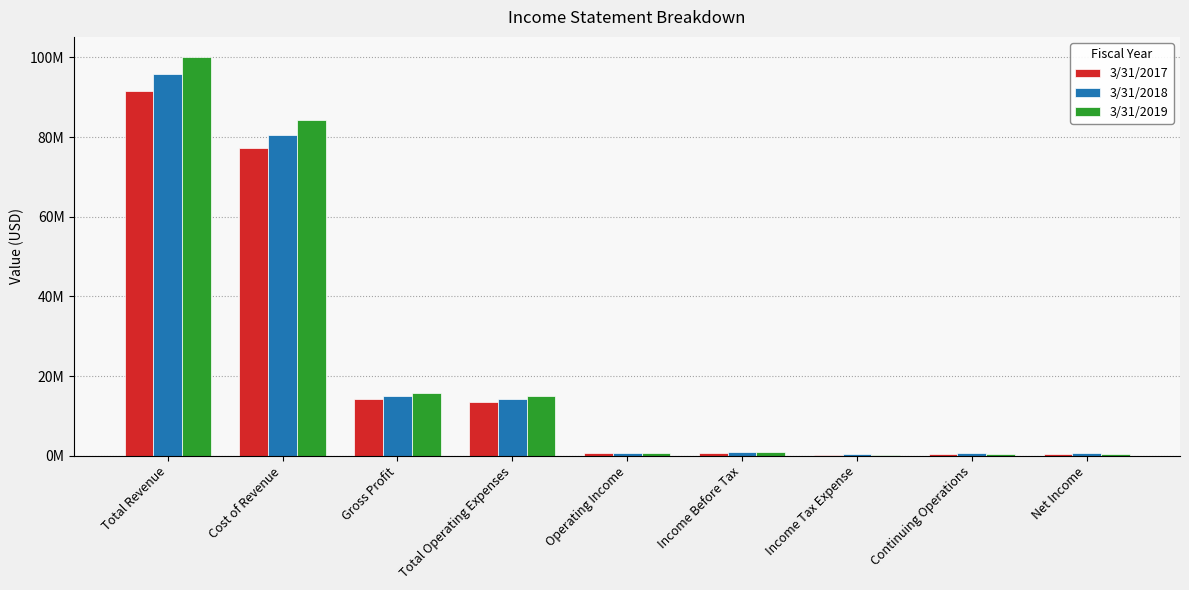

Are the bars grouped side by side (vs. stacked)?

Yes